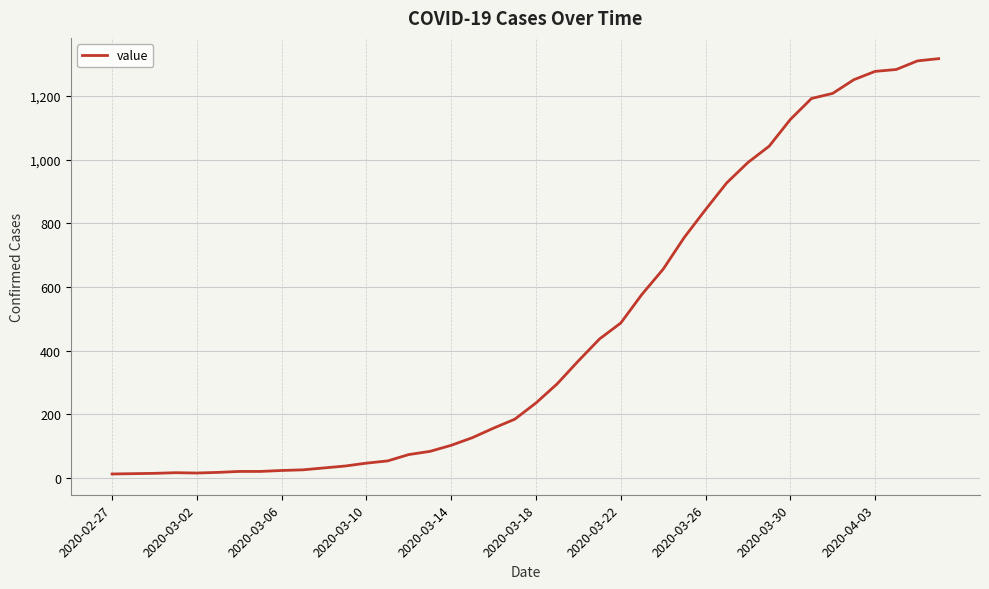

What is the maximum value shown in the chart?

1317